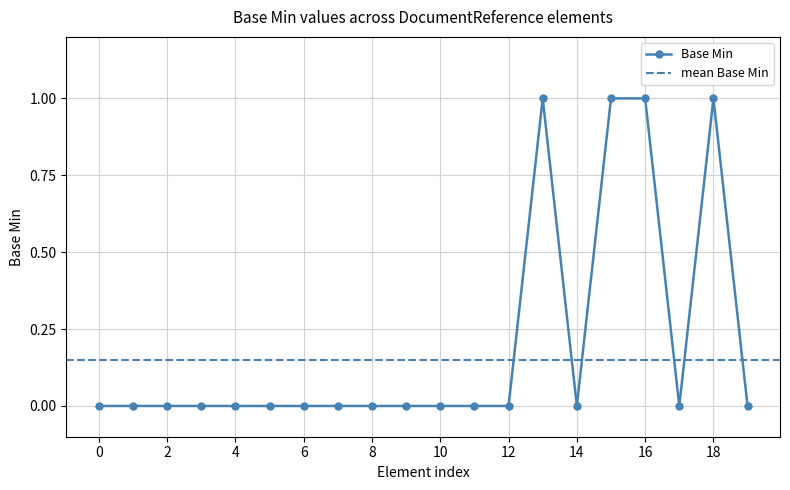

Is it true that Base Min equals 0 at 2?

True